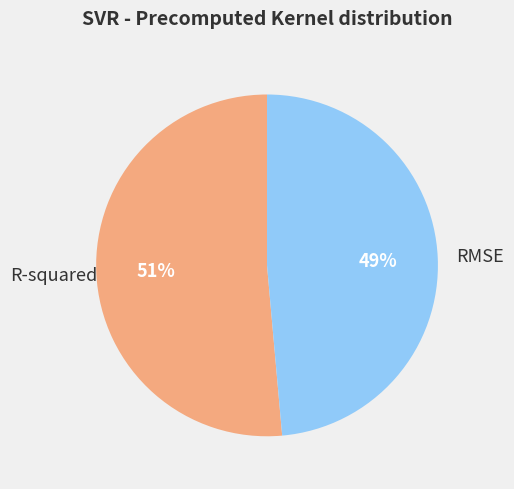

Rank the categories by value from highest to lowest.

R-squared, RMSE